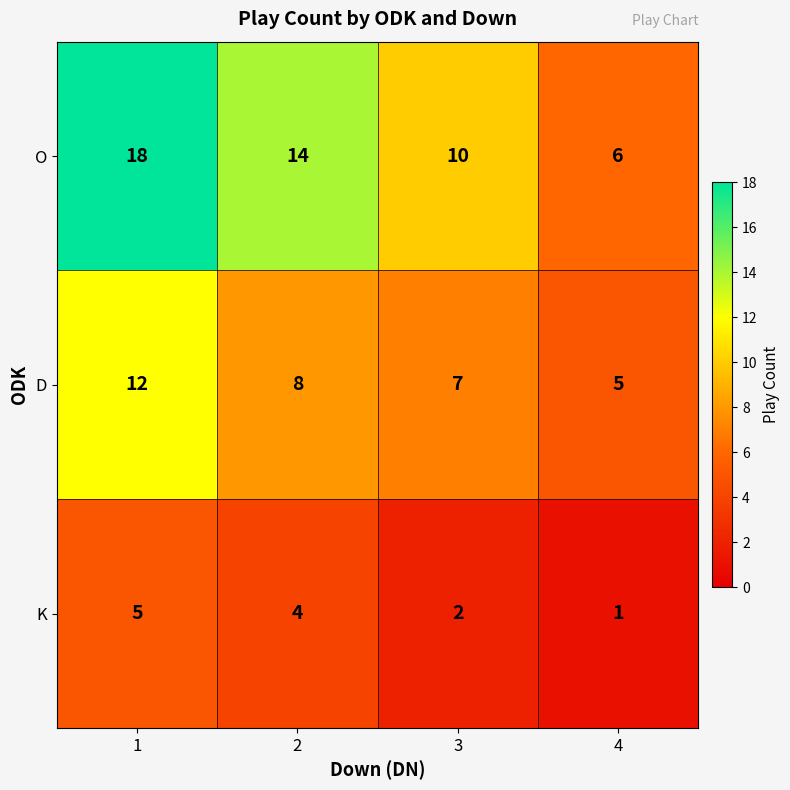

What is the maximum value shown in the chart?

18